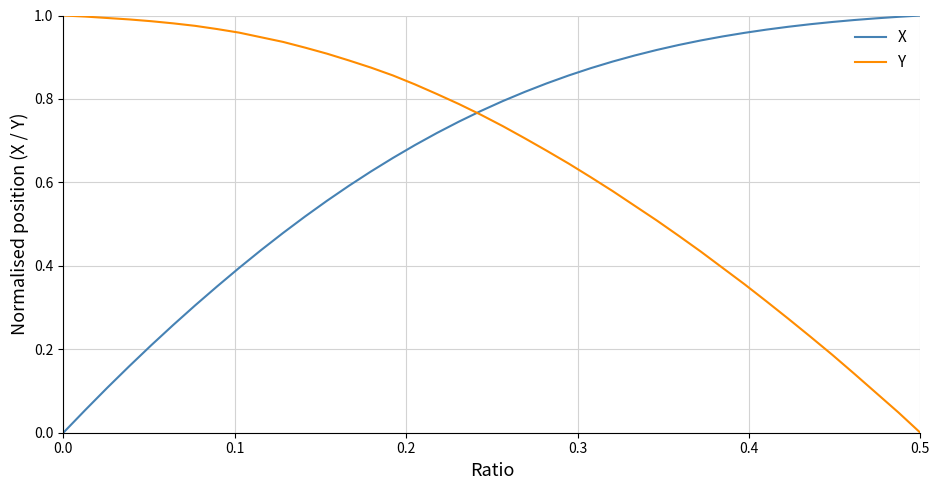

What are all the series names shown in the legend?

X, Y